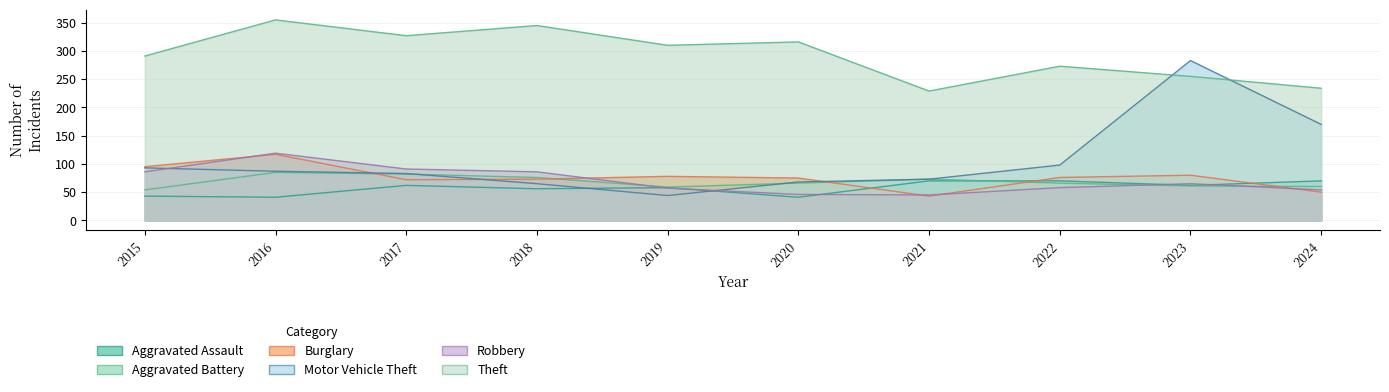

Is it true that Aggravated Assault equals 33 at 2023?

False